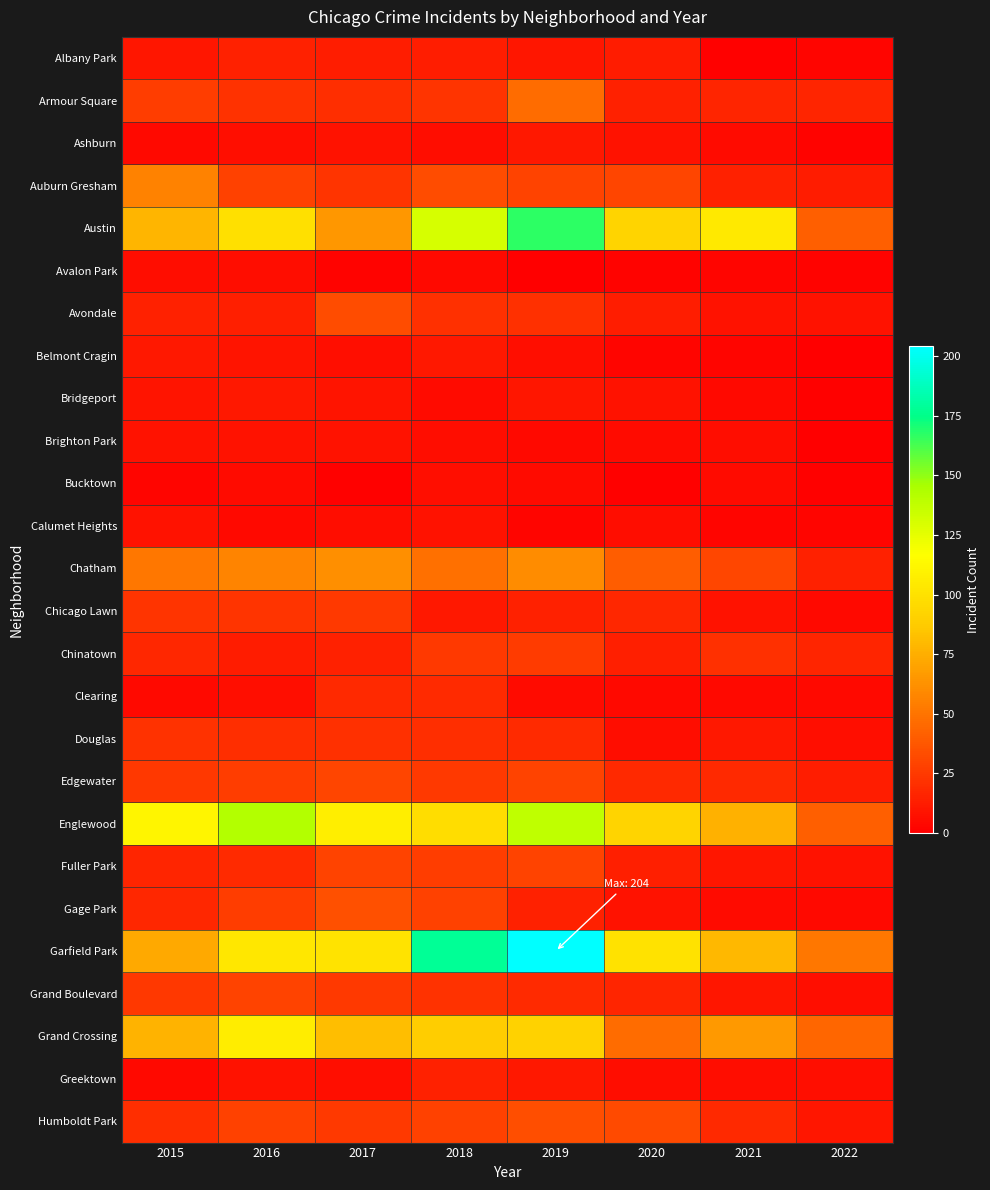

Reading left to right, extract all data points from this chart.

Albany Park: 2015=10	2016=15	2017=13	2018=13	2019=10	2020=12	2021=1	2022=3
Armour Square: 2015=27	2016=22	2017=20	2018=23	2019=47	2020=15	2021=16	2022=16
Ashburn: 2015=4	2016=7	2017=8	2018=6	2019=11	2020=8	2021=5	2022=2
Auburn Gresham: 2015=56	2016=28	2017=23	2018=33	2019=29	2020=30	2021=15	2022=12
Austin: 2015=78	2016=99	2017=65	2018=130	2019=167	2020=92	2021=104	2022=41
Avalon Park: 2015=6	2016=6	2017=2	2018=4	2019=0	2020=2	2021=3	2022=2
Avondale: 2015=15	2016=14	2017=33	2018=21	2019=21	2020=13	2021=8	2022=8
Belmont Cragin: 2015=11	2016=9	2017=7	2018=11	2019=7	2020=3	2021=3	2022=0
Bridgeport: 2015=9	2016=11	2017=9	2018=5	2019=10	2020=8	2021=4	2022=1
Brighton Park: 2015=8	2016=8	2017=8	2018=6	2019=4	2020=5	2021=6	2022=0
Bucktown: 2015=3	2016=5	2017=1	2018=7	2019=5	2020=1	2021=5	2022=1
Calumet Heights: 2015=8	2016=4	2017=6	2018=8	2019=3	2020=6	2021=3	2022=3
Chatham: 2015=51	2016=57	2017=62	2018=48	2019=60	2020=40	2021=31	2022=15
Chicago Lawn: 2015=23	2016=23	2017=25	2018=11	2019=15	2020=17	2021=8	2022=4
Chinatown: 2015=17	2016=12	2017=15	2018=25	2019=26	2020=14	2021=21	2022=16
Clearing: 2015=4	2016=7	2017=18	2018=19	2019=5	2020=4	2021=4	2022=4
Douglas: 2015=22	2016=20	2017=21	2018=20	2019=19	2020=6	2021=11	2022=7
Edgewater: 2015=24	2016=27	2017=30	2018=25	2019=29	2020=18	2021=18	2022=13
Englewood: 2015=111	2016=142	2017=107	2018=98	2019=138	2020=92	2021=76	2022=41
Fuller Park: 2015=16	2016=19	2017=29	2018=27	2019=29	2020=14	2021=10	2022=8
Gage Park: 2015=17	2016=27	2017=35	2018=28	2019=15	2020=8	2021=5	2022=4
Garfield Park: 2015=73	2016=103	2017=101	2018=178	2019=204	2020=100	2021=79	2022=51
Grand Boulevard: 2015=24	2016=29	2017=25	2018=22	2019=19	2020=16	2021=10	2022=7
Grand Crossing: 2015=77	2016=106	2017=82	2018=88	2019=91	2020=47	2021=66	2022=44
Greektown: 2015=4	2016=8	2017=7	2018=15	2019=11	2020=6	2021=6	2022=7
Humboldt Park: 2015=20	2016=28	2017=25	2018=28	2019=34	2020=32	2021=18	2022=10